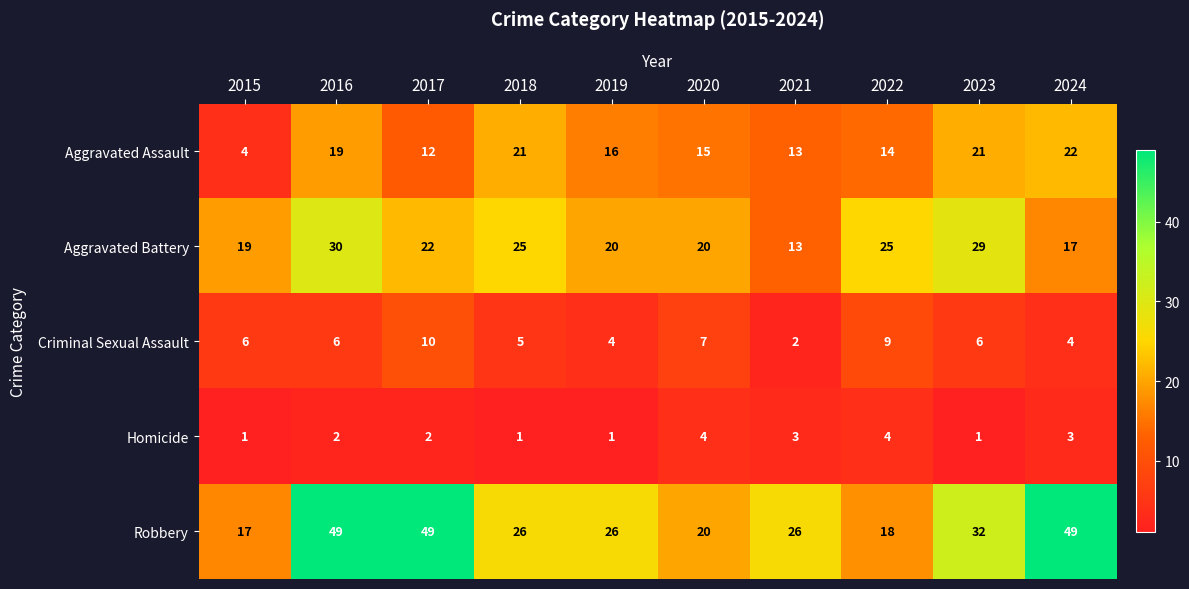

Between 2019 and 2020, which series saw the biggest shift?

Robbery